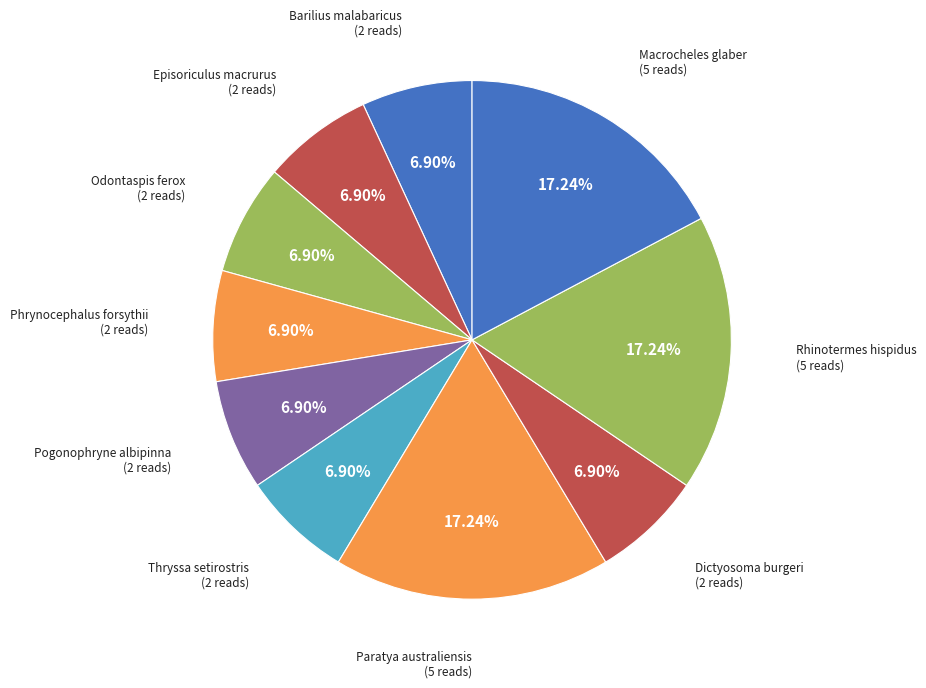

To the nearest percent, what is the combined percentage of Odontaspis ferox and Barilius malabaricus?

14%